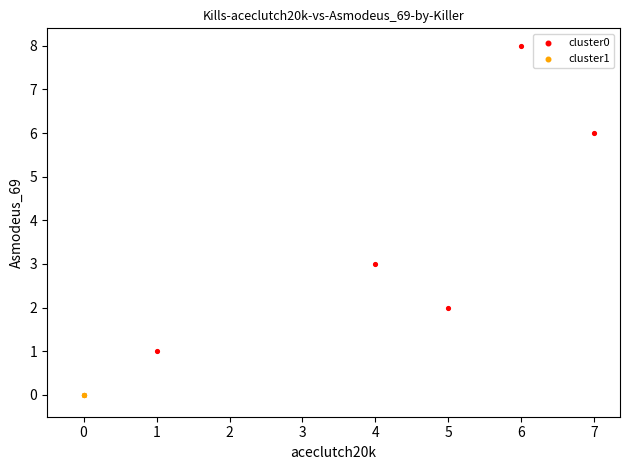

Which series reaches the minimum Y coordinate?

cluster1